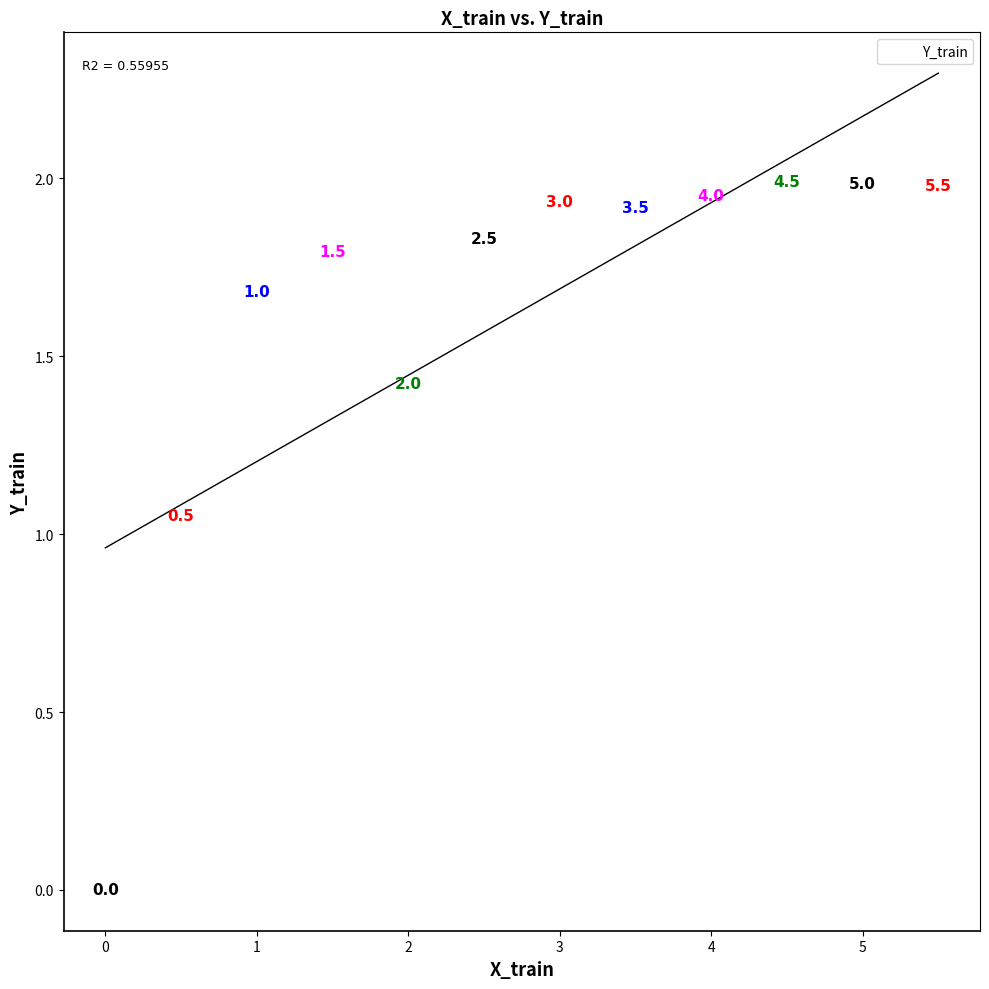

What is the average X value?

2.8